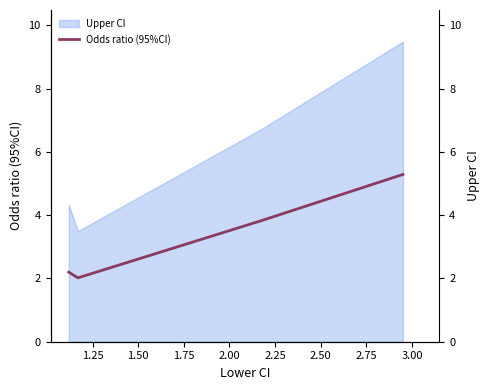

How many lines are shown in the chart?

1